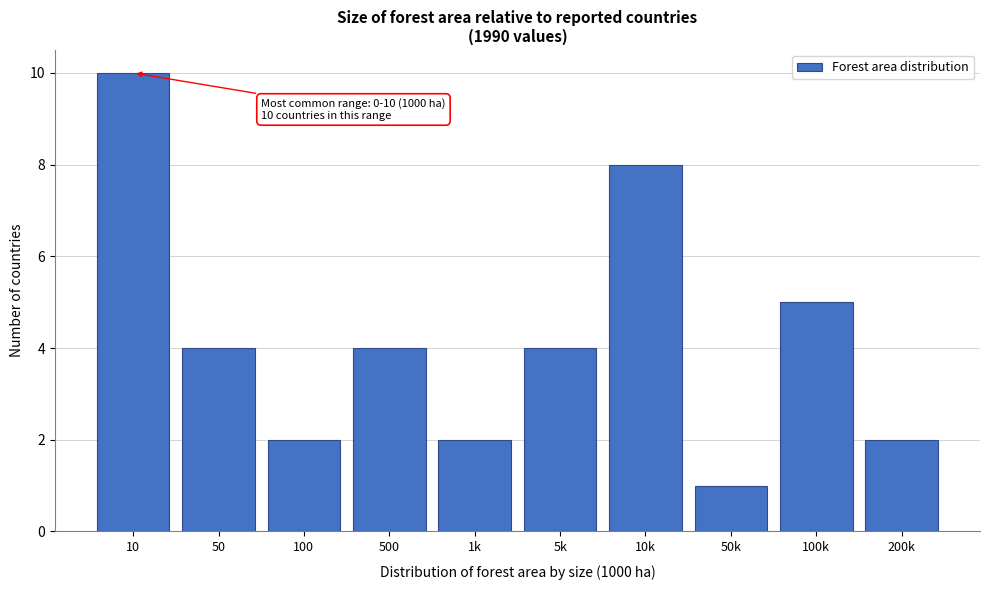

Reading left to right, extract all data points from this chart.

10	4	2	4	2	4	8	1	5	2